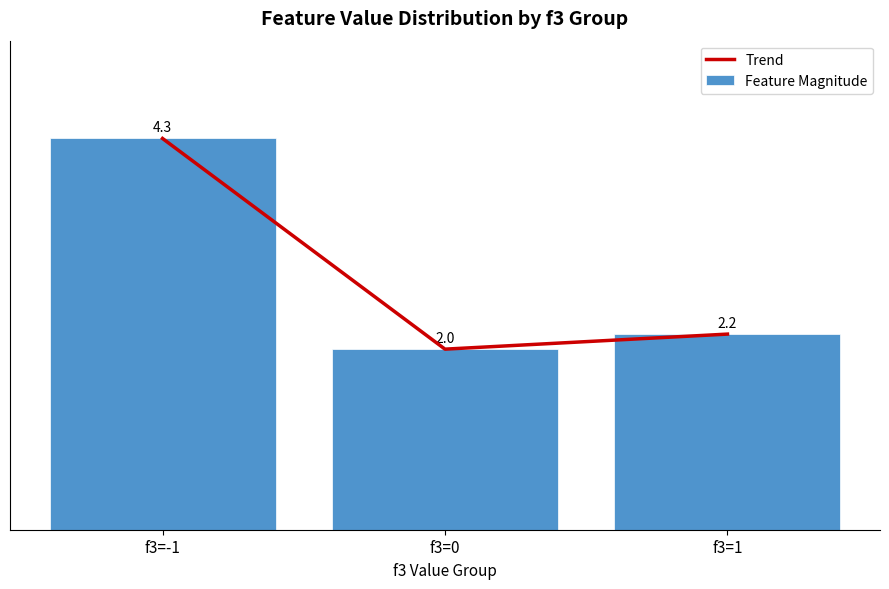

List the series in order of their peak value, lowest first.

Trend, Feature Magnitude